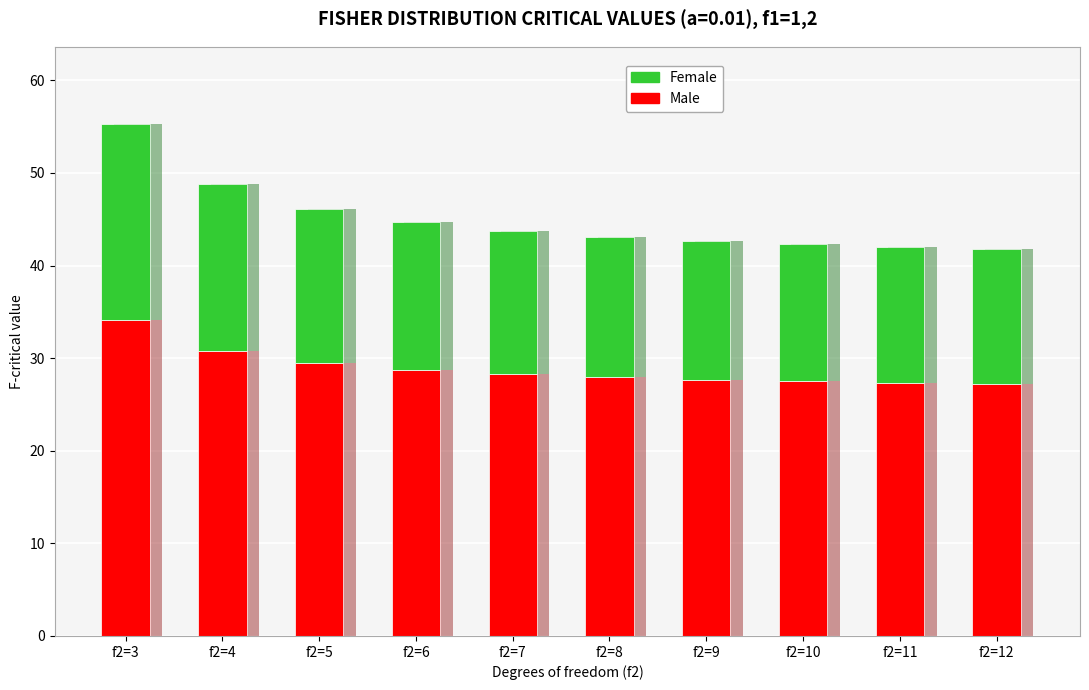

Rank the series by their maximum value, from lowest to highest.

Female, Male